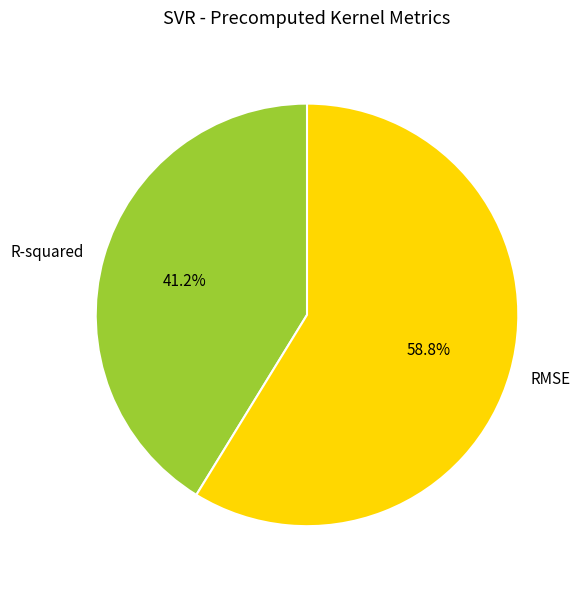

Is it true that RMSE is 70% of the pie?

False